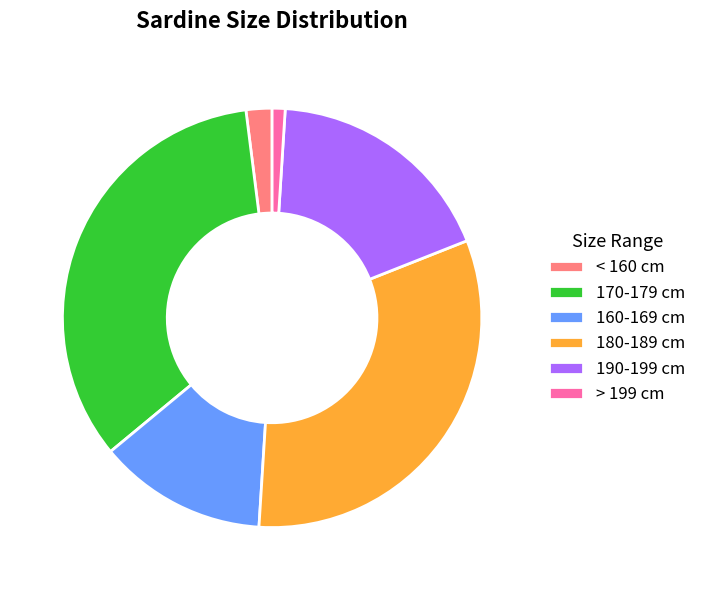

Which category has the biggest portion of the pie?

170-179 cm